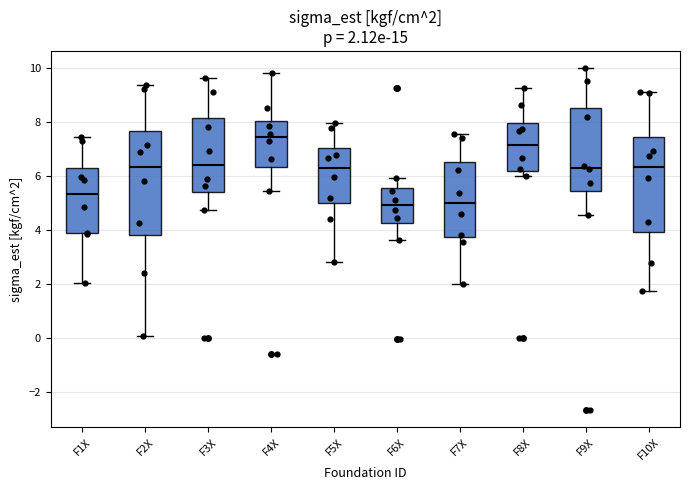

Which box is the tallest, from its lower edge to its upper edge?

F2X